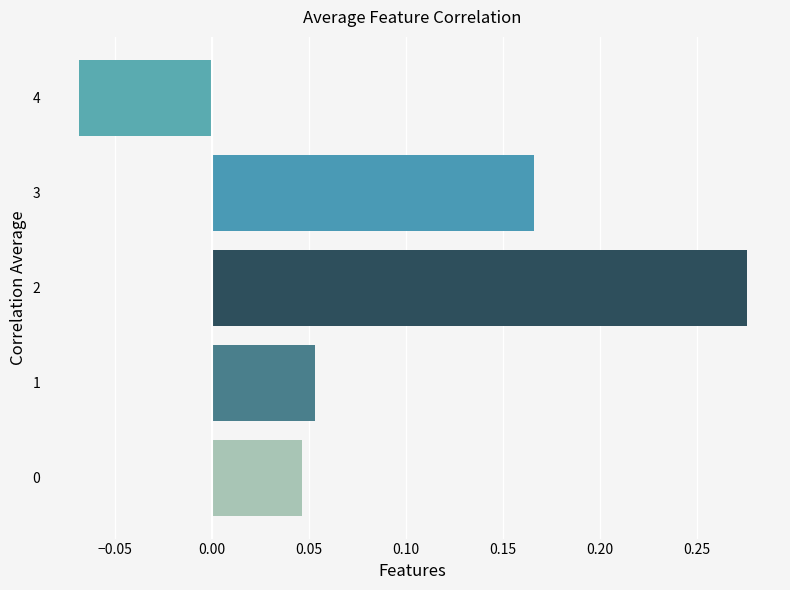

Between 3 and 4, which is larger?

3